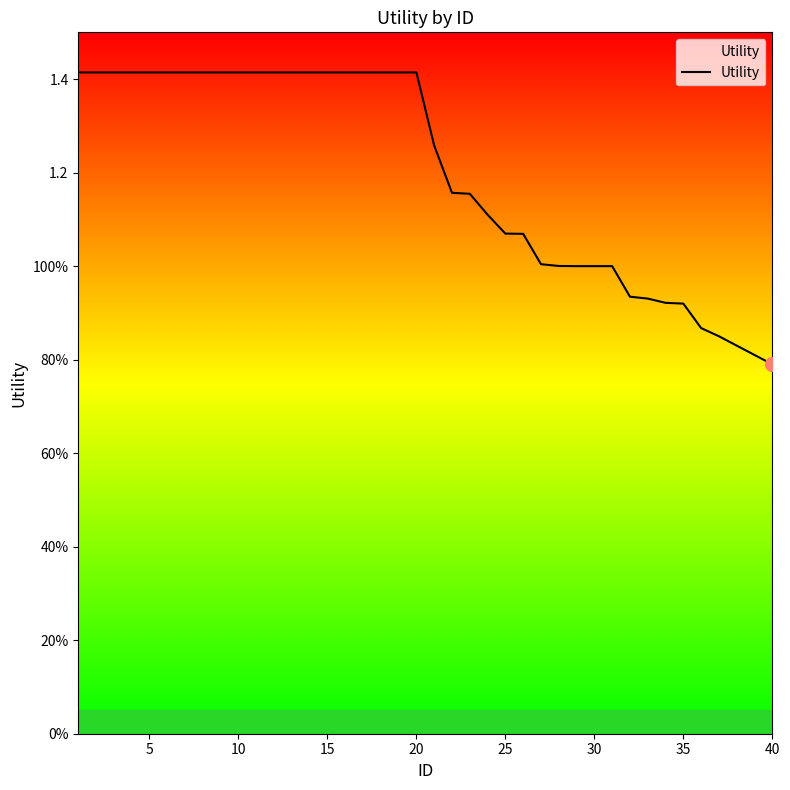

Does the chart display data point markers on the line(s)?

No